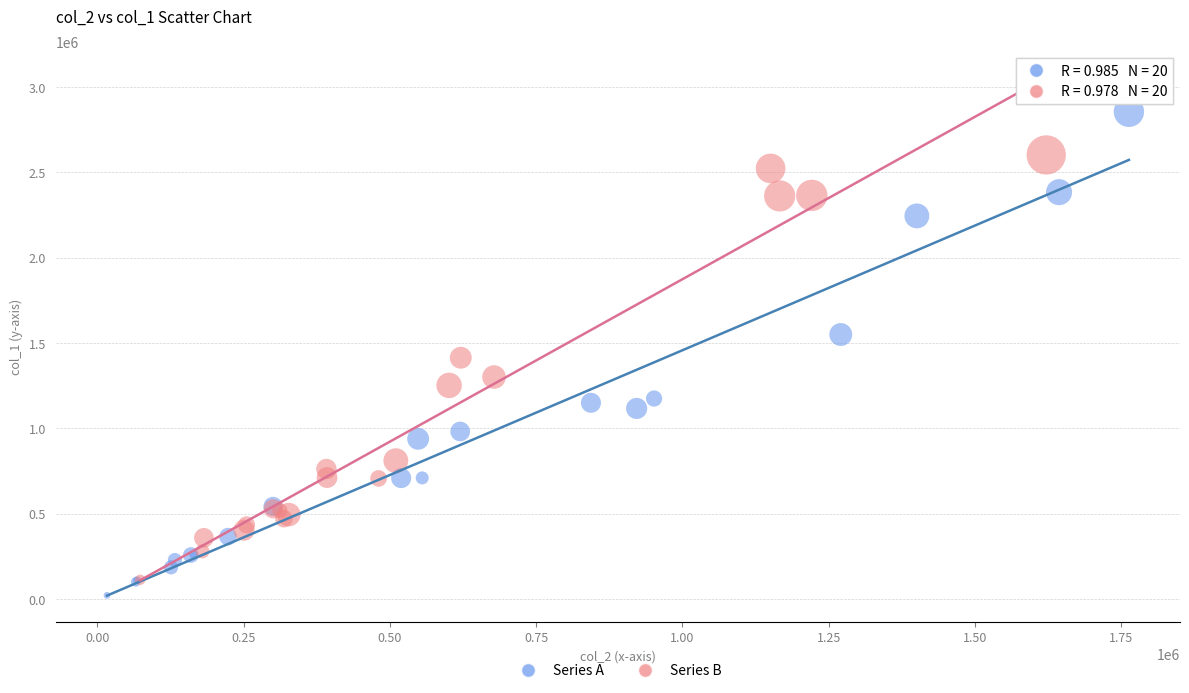

Which series contains the highest Y value?

Series A